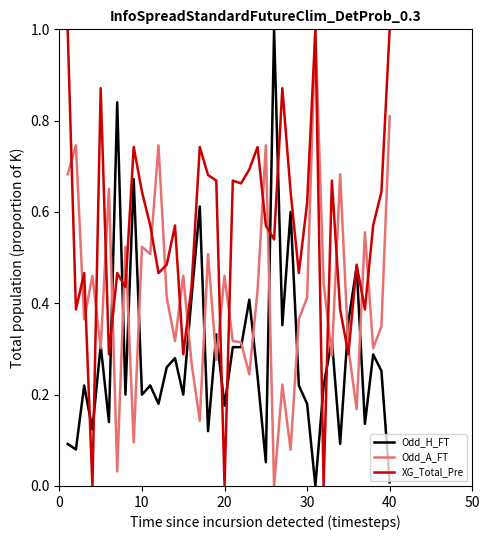

What are all the series names shown in the legend?

Odd_H_FT, Odd_A_FT, XG_Total_Pre